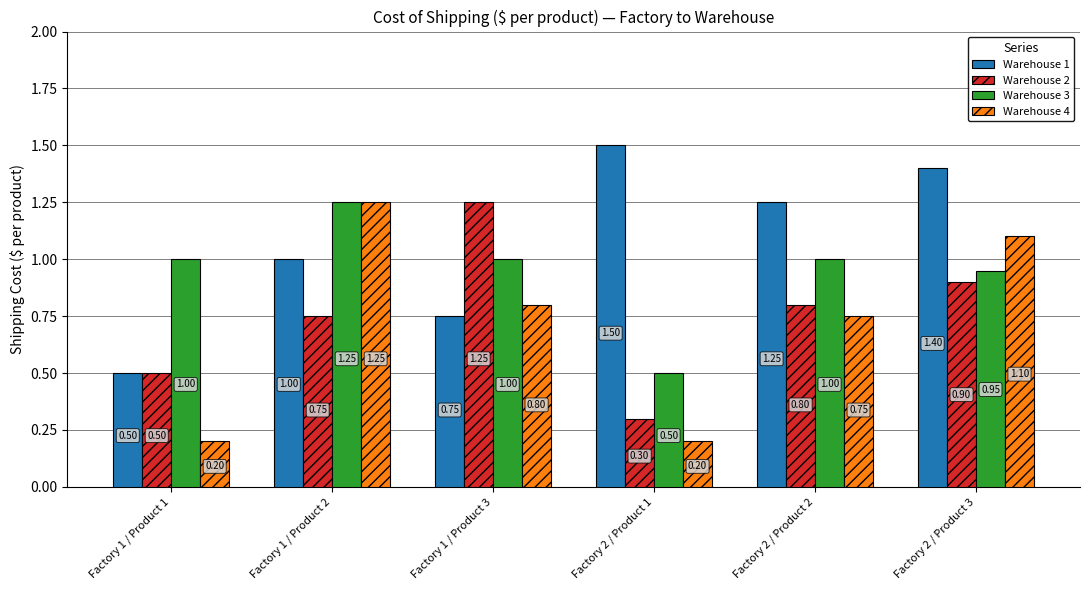

Which series has the largest total across all categories?

Warehouse 1